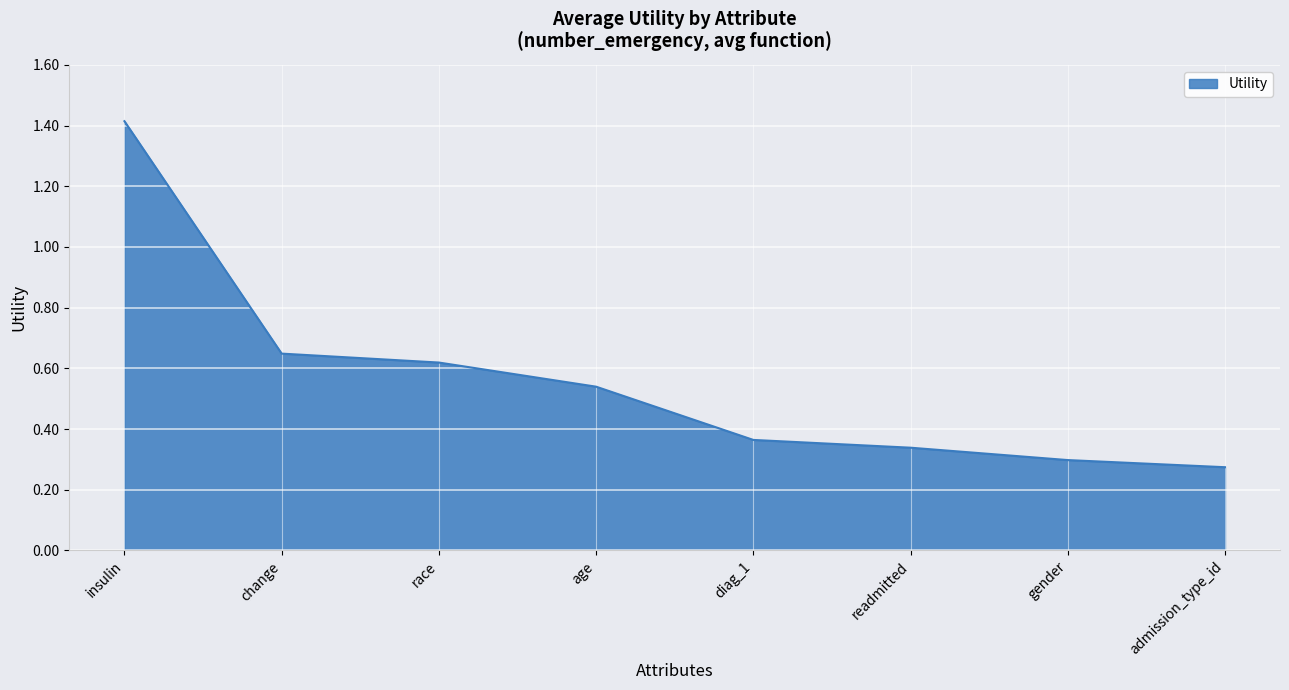

What position from the left is insulin?

1